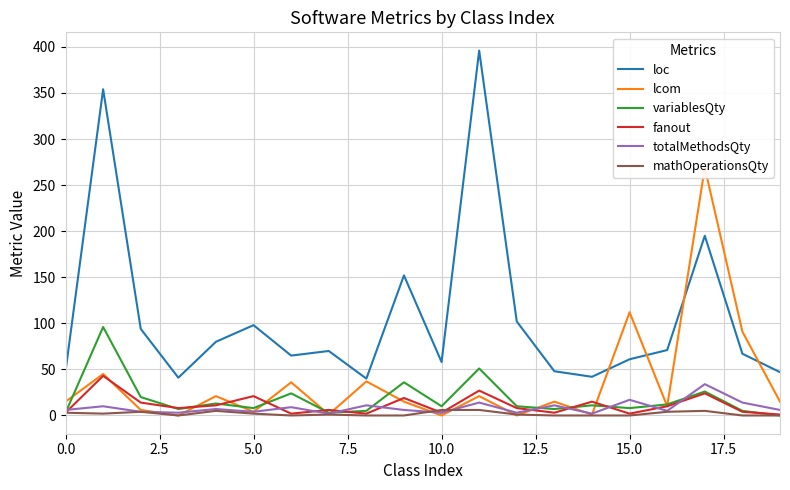

Which series has the largest range (max minus min)?

loc